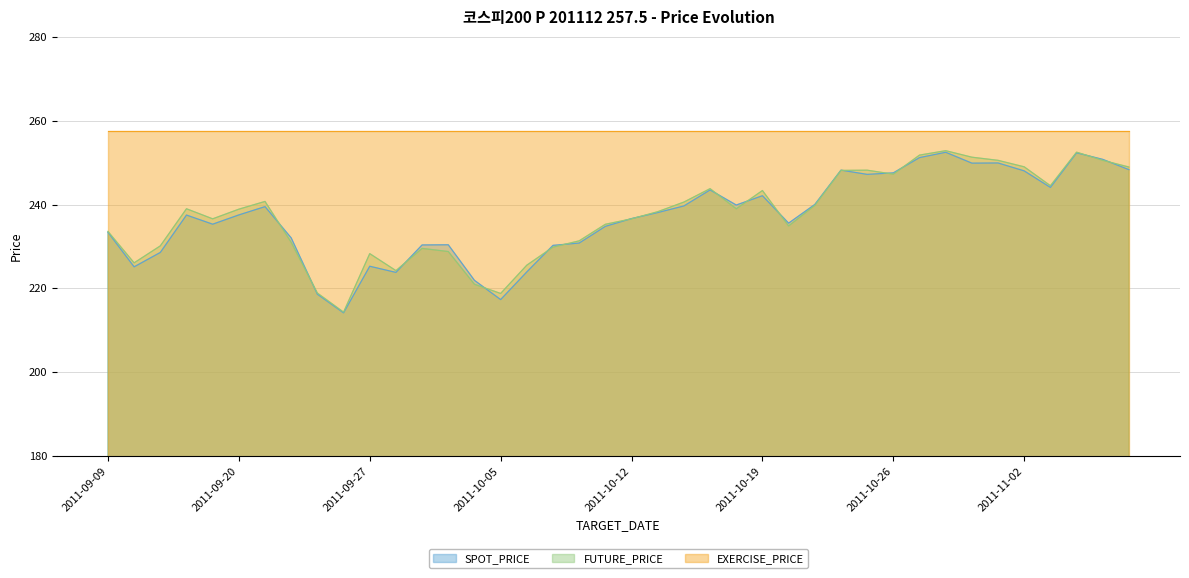

Is the value of FUTURE_PRICE at 2011-10-07 greater than the value of SPOT_PRICE at 2011-10-10?

No